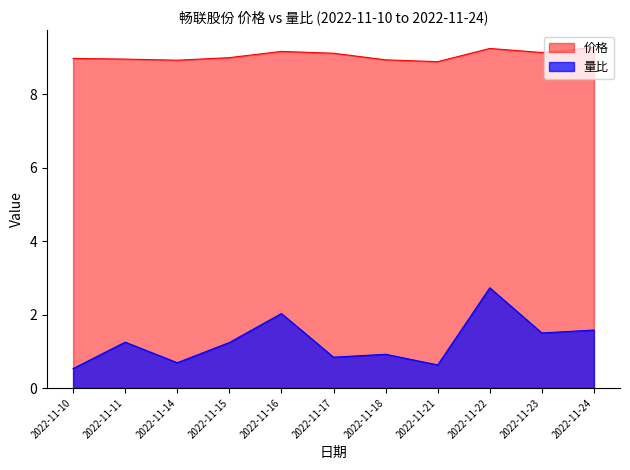

Is it true that 量比 equals 0.6 at 2022-11-15?

False